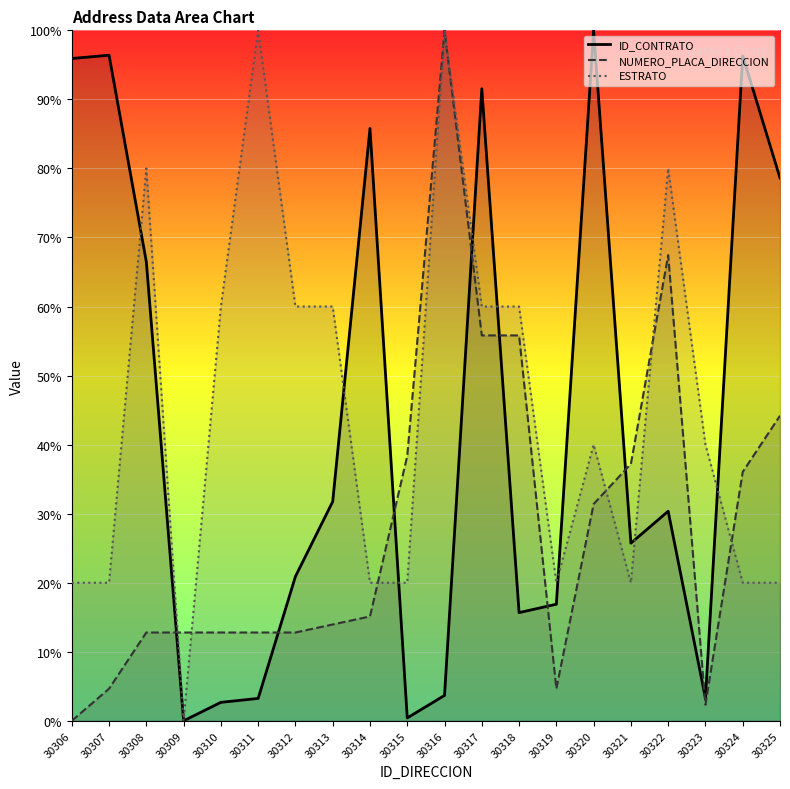

How many data points does each series have?

20